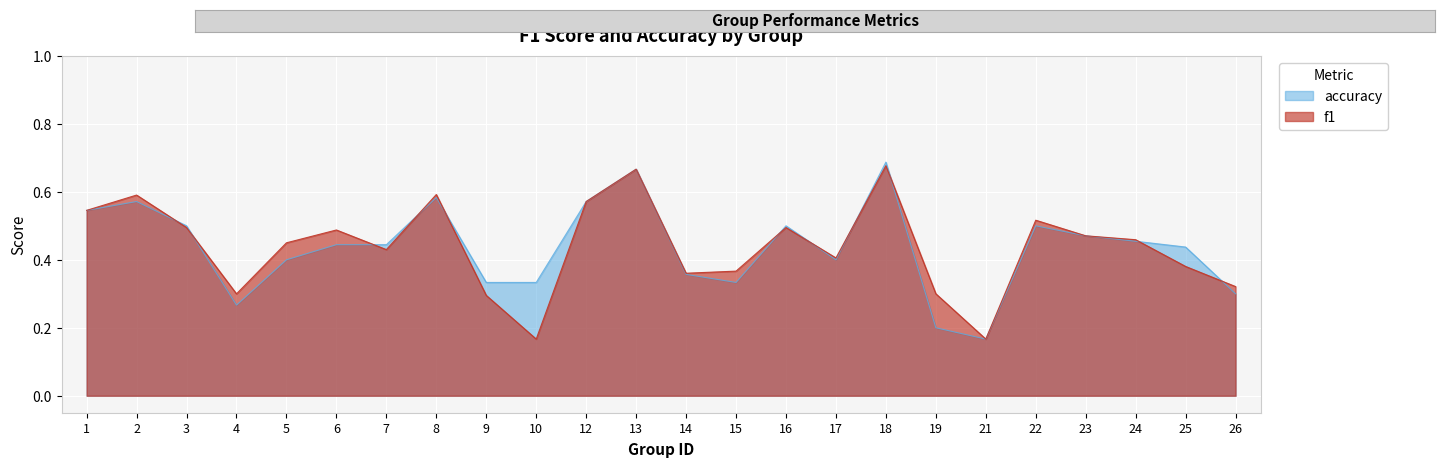

Between which two adjacent categories do accuracy and f1 first intersect?

2 and 3